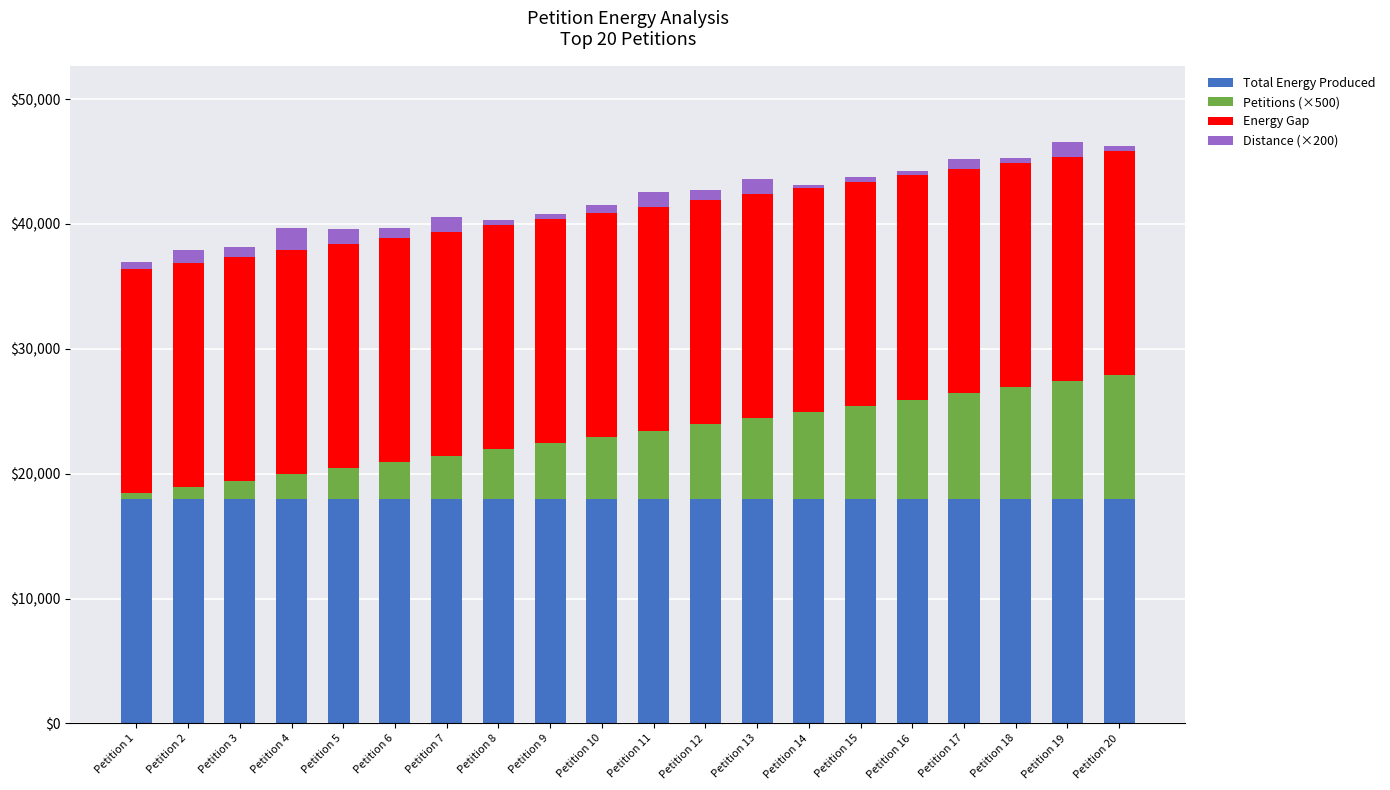

What is the highest value of the Total Energy Produced series?

17940